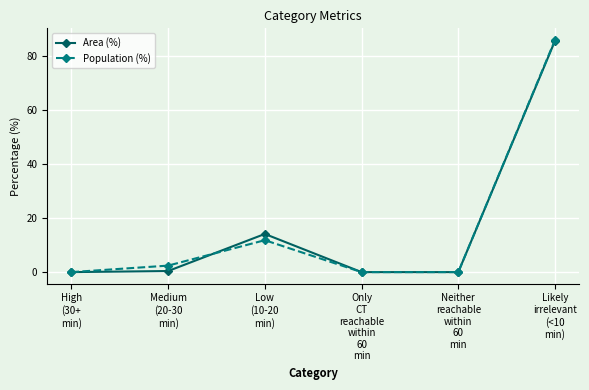

What is the difference between the second highest and second lowest values in the Area (%) series?

14.1